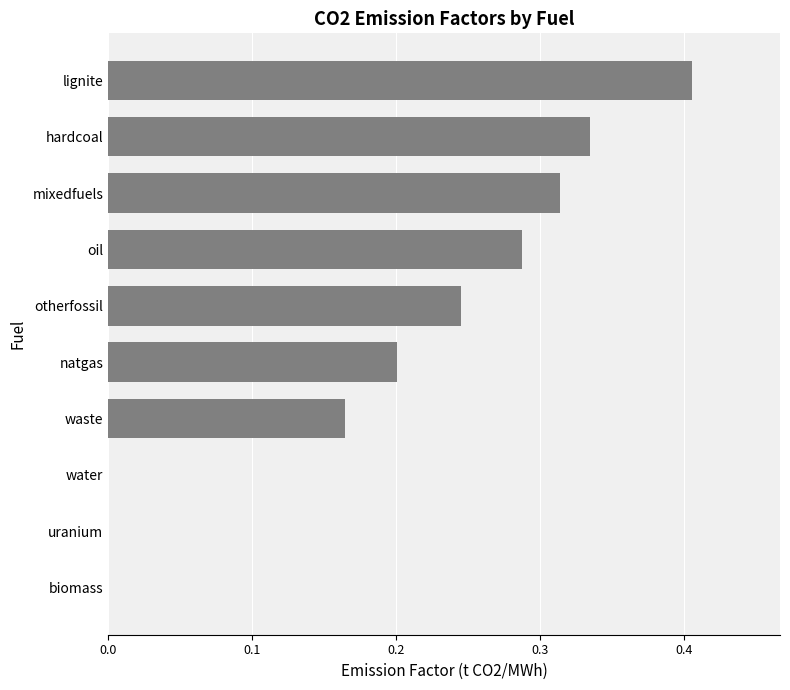

What is the sum of the values at lignite and oil?

0.7